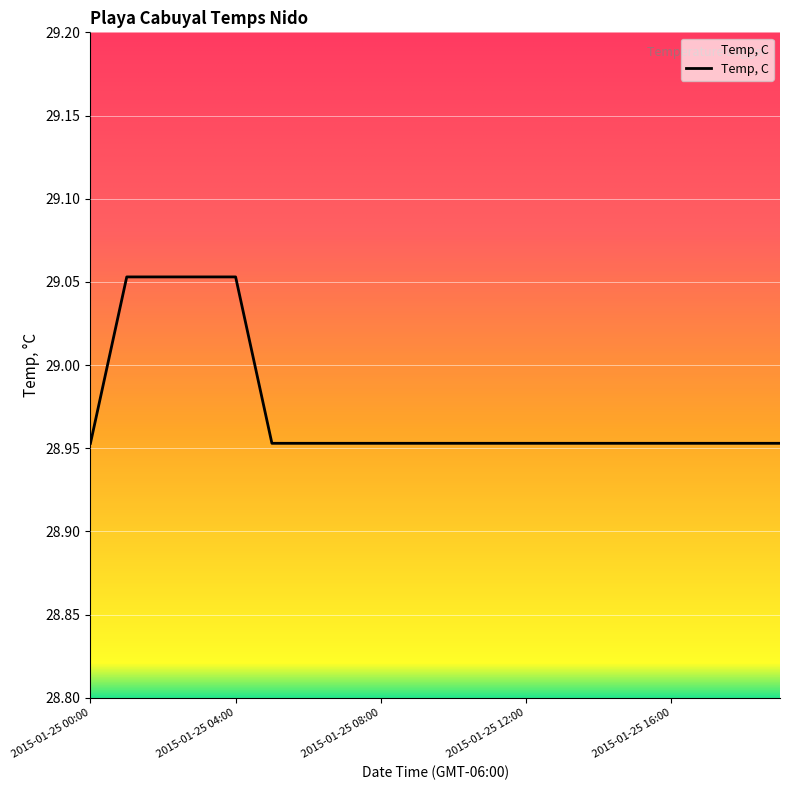

What position from the left is 2015-01-25 06:00?

7